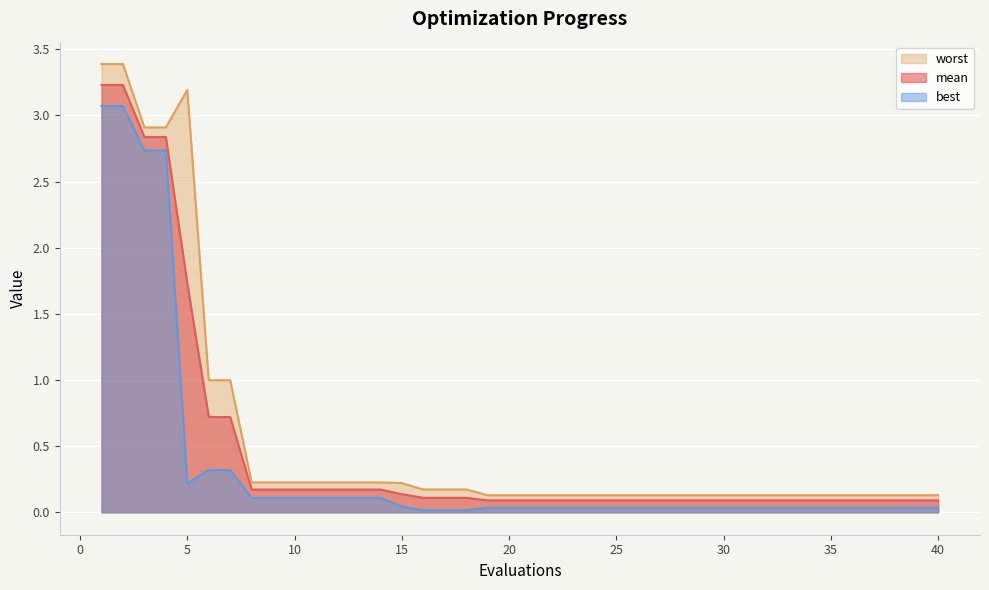

What is the difference between the maximum and minimum values in the best series?

3.1